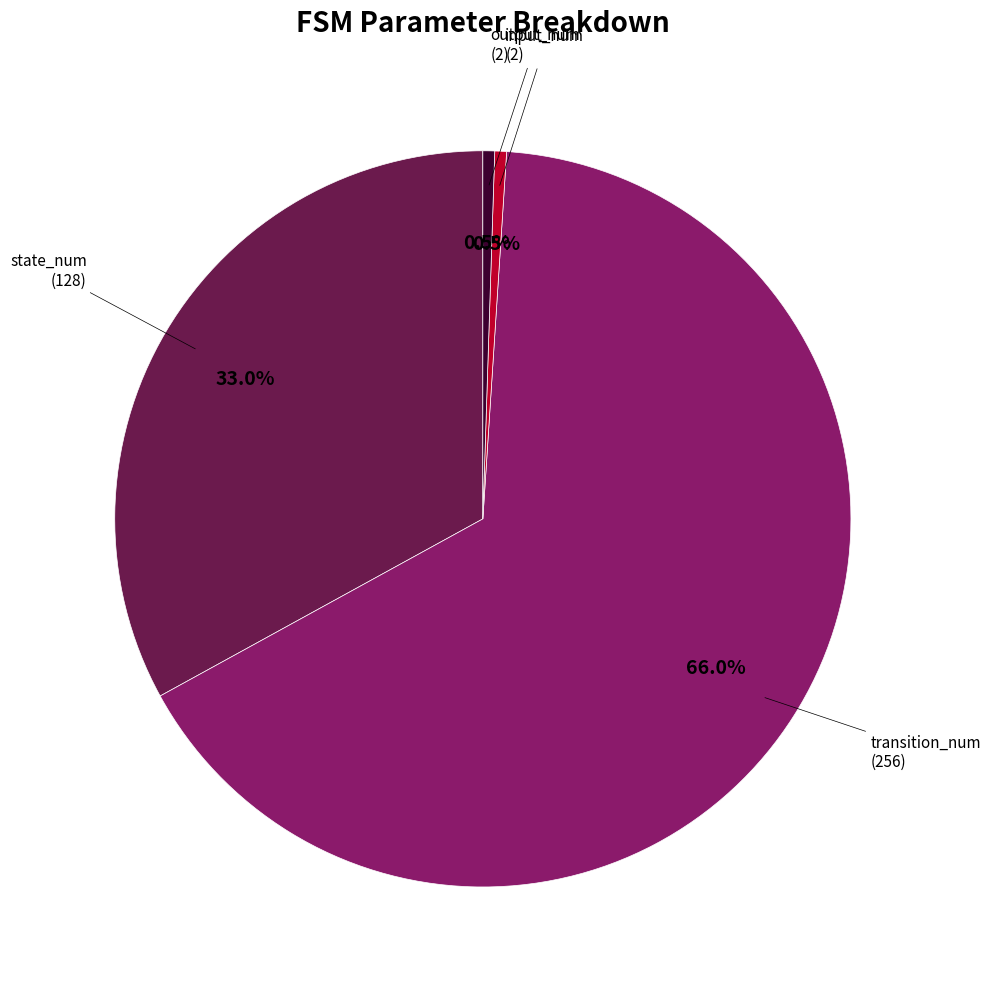

Does any single category account for the majority?

Yes